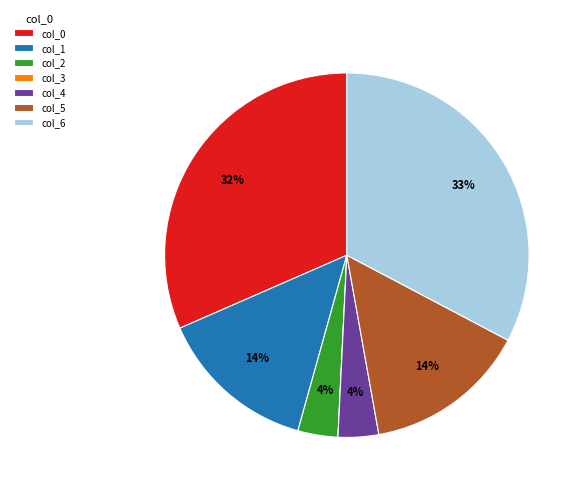

Which category has the biggest portion of the pie?

col_6